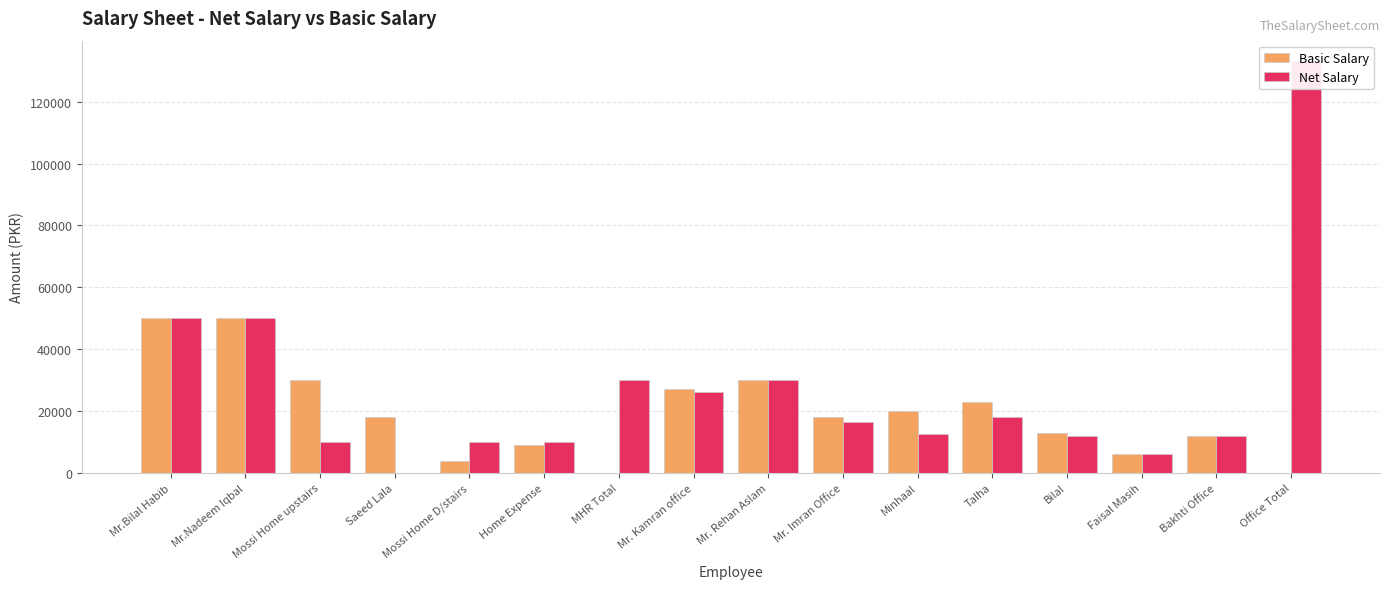

Which has a higher value, Mr. Imran Office or Mr.Bilal Habib?

Mr.Bilal Habib